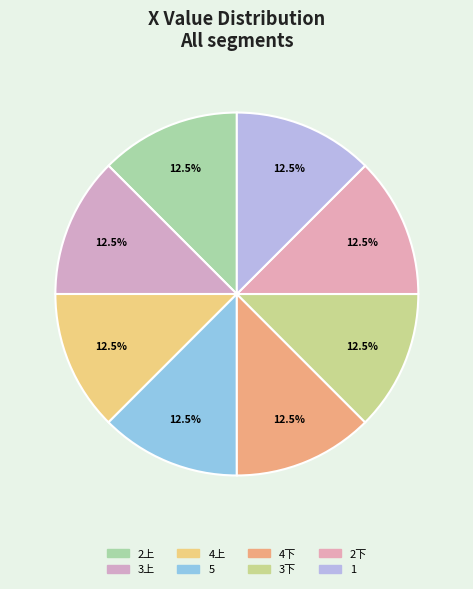

Is it true that 3上 is 13% of the pie?

True